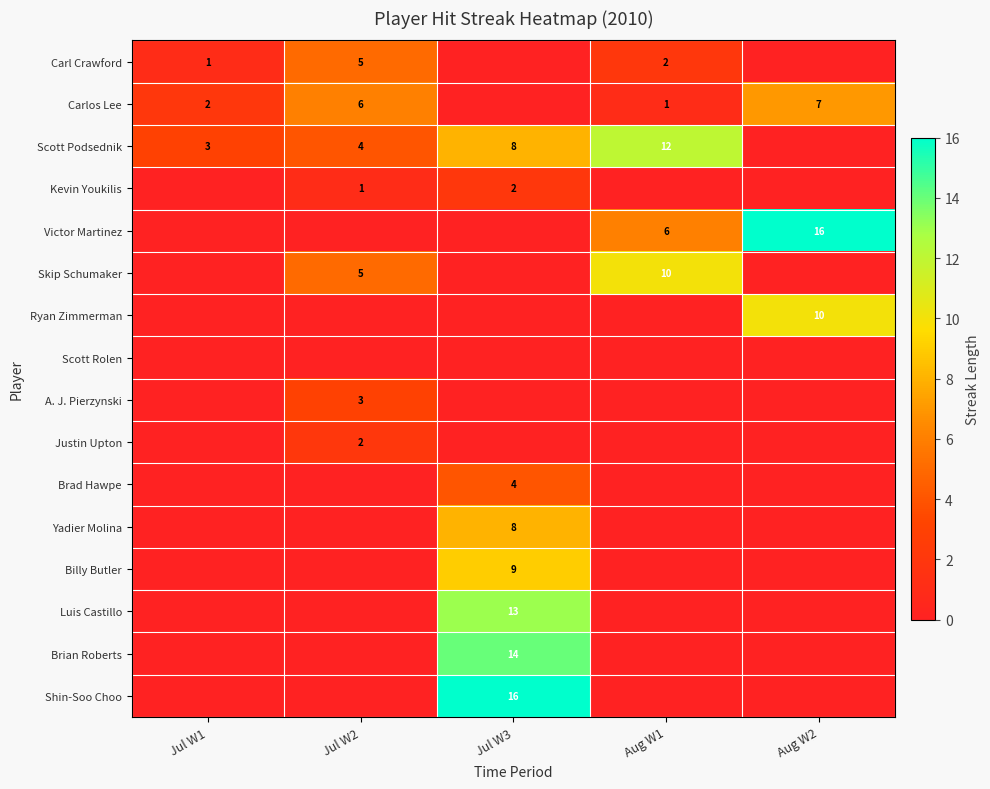

Is it true that Kevin Youkilis equals 1 at Jul W3?

False